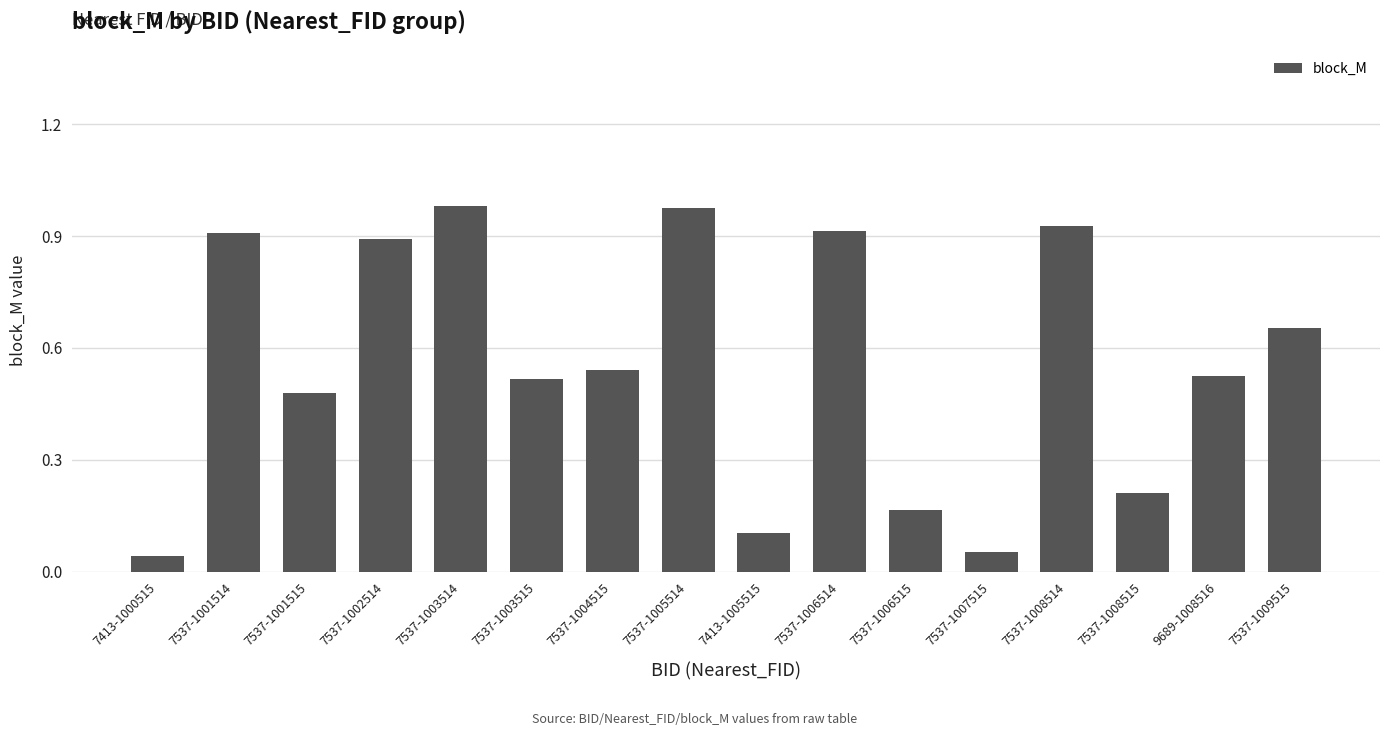

What is the label of the 11th bar from the right?

7537-1003515